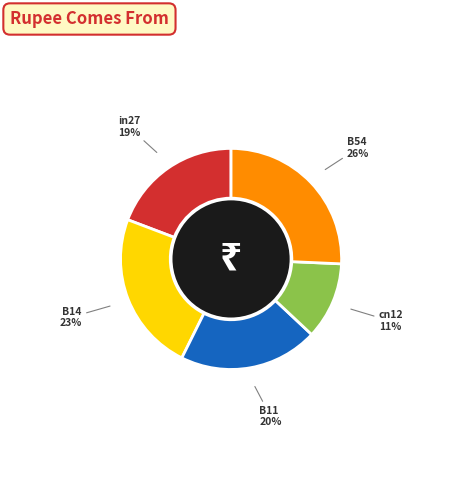

Does in27 account for over 50% of the chart?

No